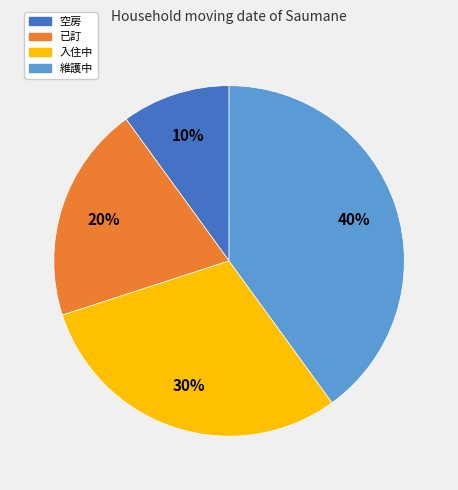

Which has a higher value, 維護中 or 已訂?

維護中